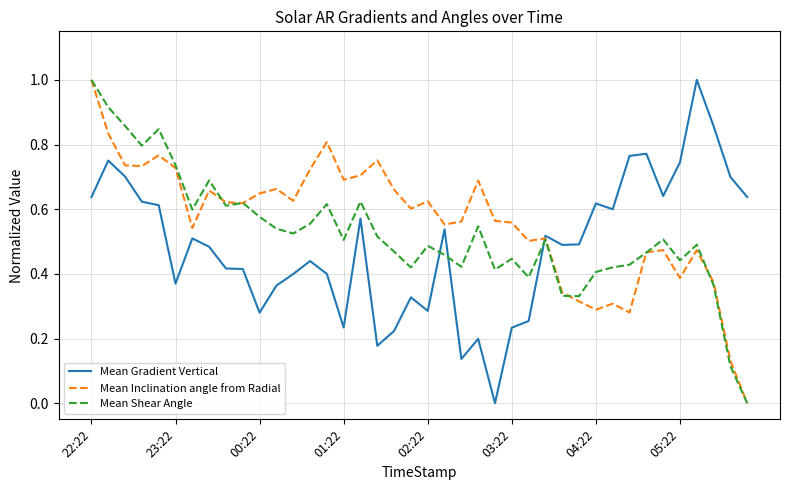

How many times do Mean Shear Angle and Mean Gradient Vertical cross each other?

3